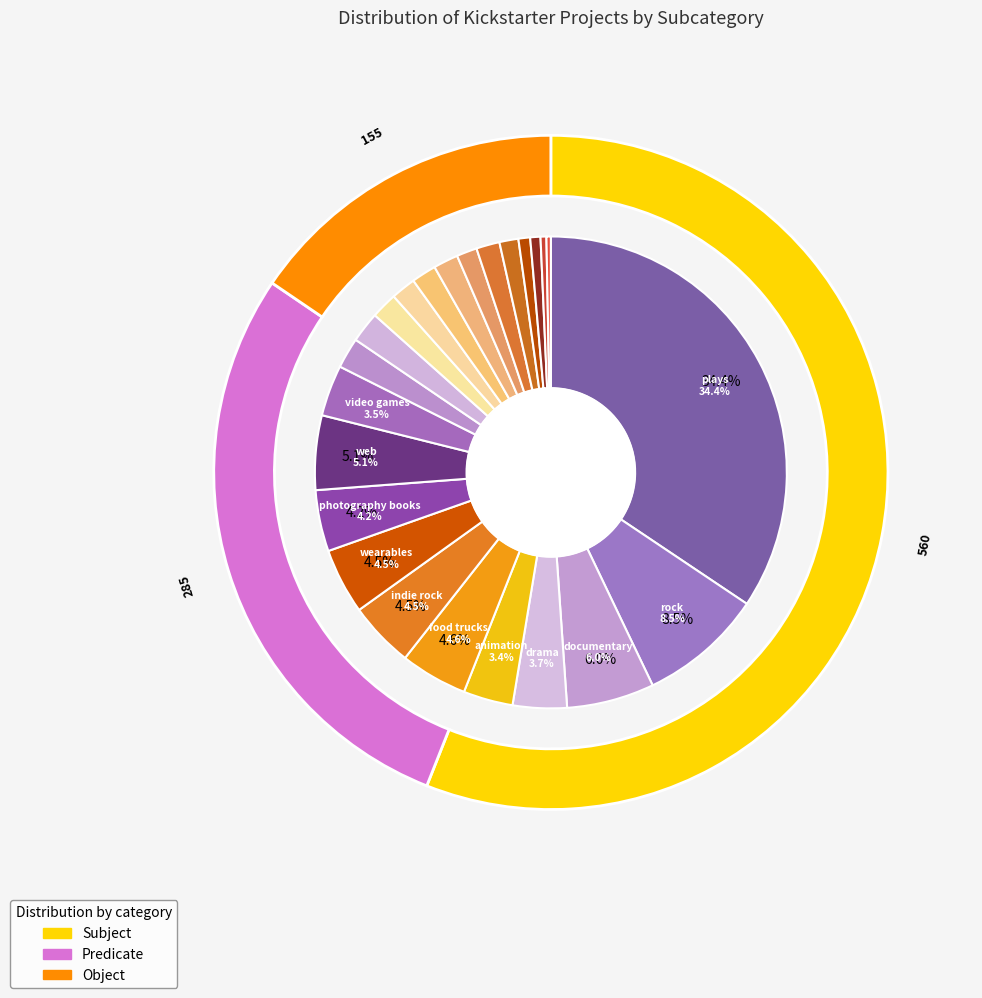

To the nearest percent, what is the difference between the largest and smallest slice percentages?

34%